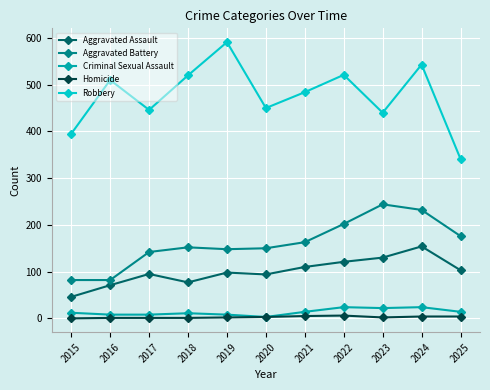

Which series changed the most between 2015 and 2019?

Robbery